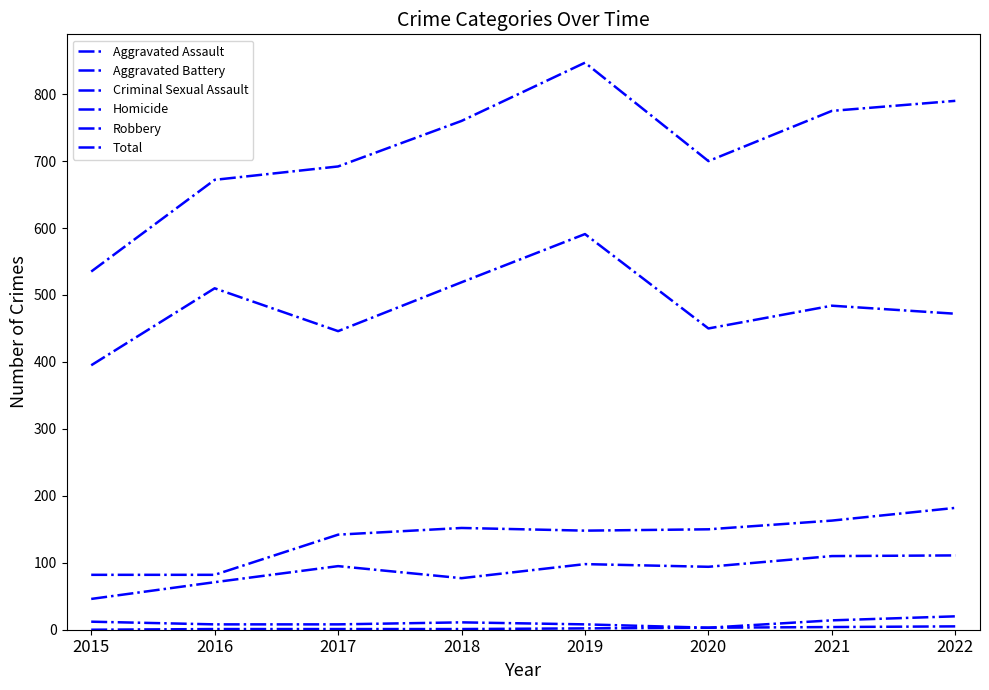

What is the difference between the highest and lowest values at 2021?

771